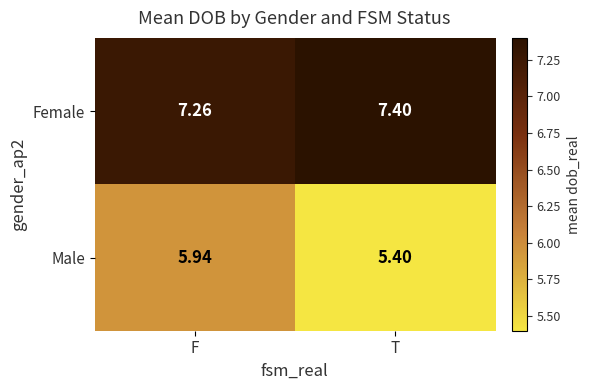

At how many categories does at least one series exceed 6?

2